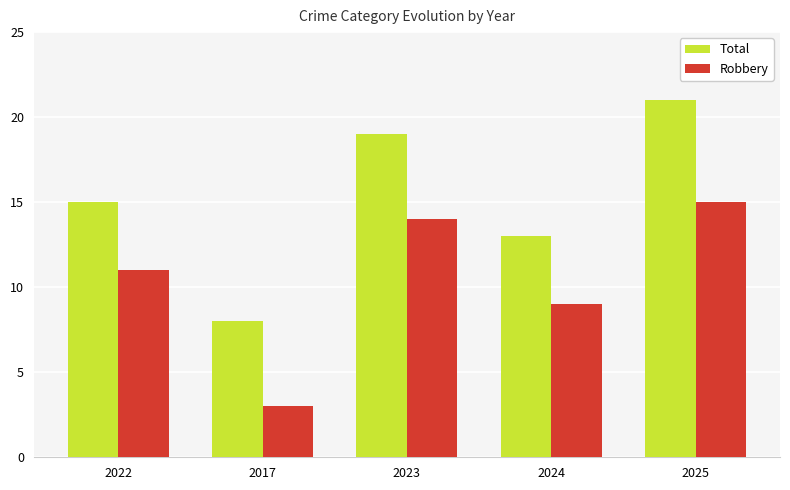

What is the average value of the Robbery series?

10